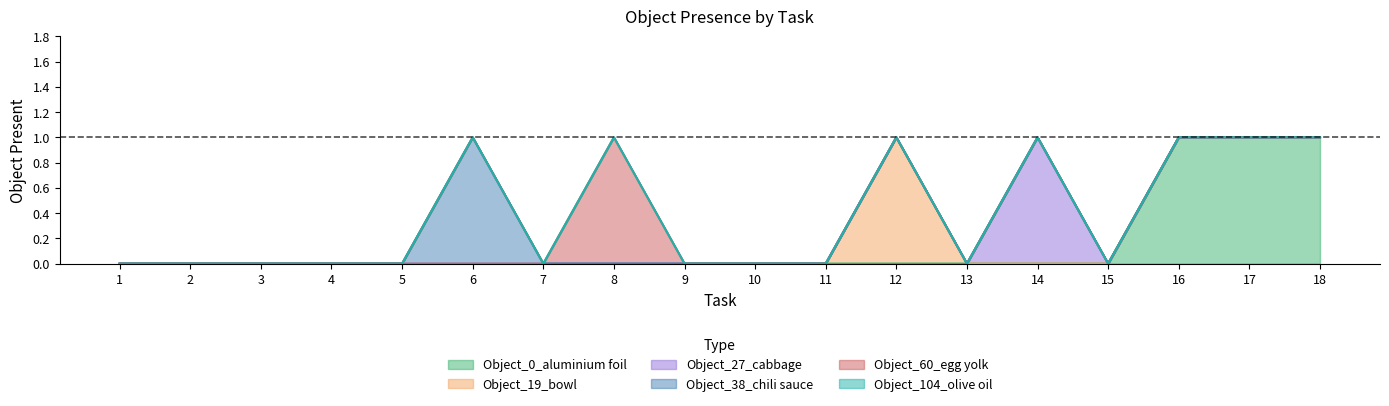

List the series in order of their peak value, highest first.

Object_0_aluminium foil, Object_19_bowl, Object_27_cabbage, Object_38_chili sauce, Object_60_egg yolk, Object_104_olive oil